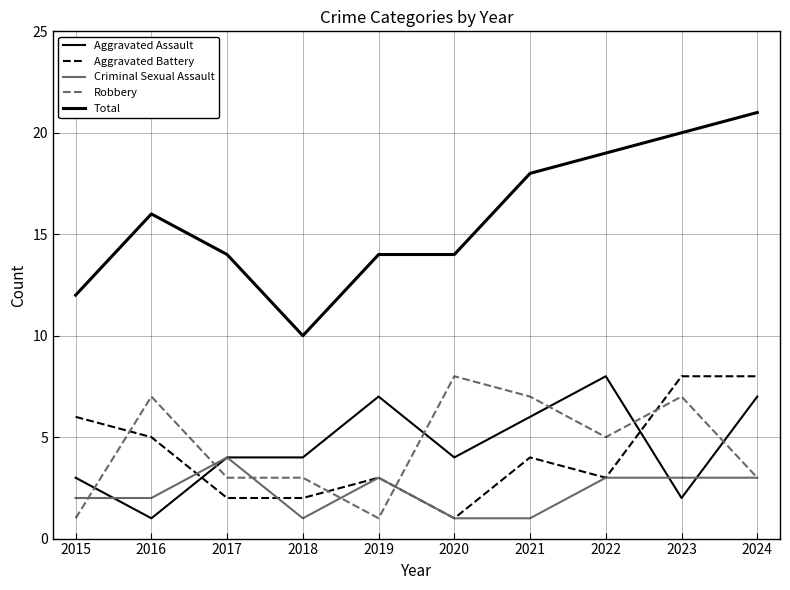

Does the chart have visible grid lines?

Yes